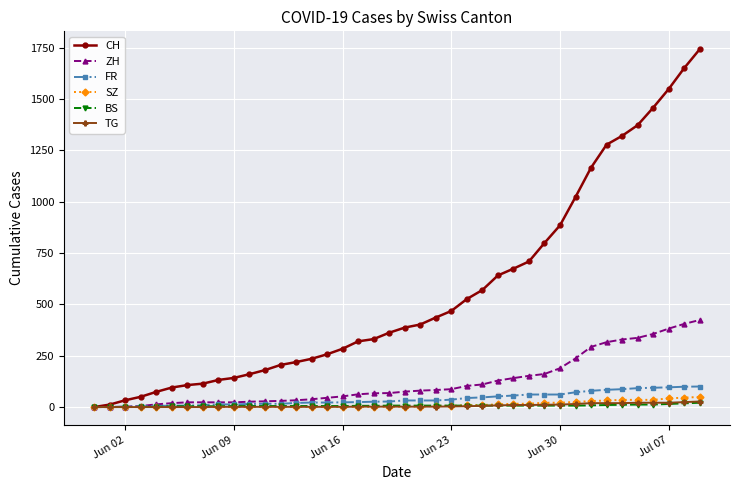

What is the maximum value for CH?

1743